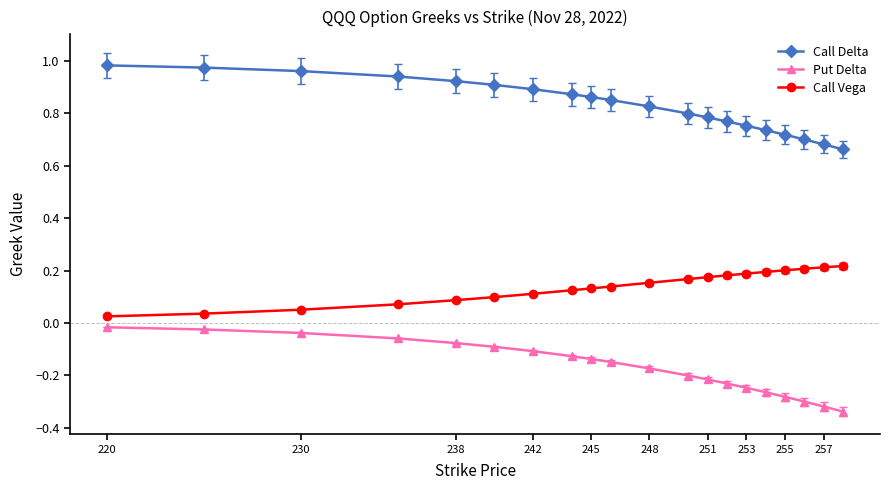

What is the difference between the maximum and minimum values in the Put Delta series?

0.3